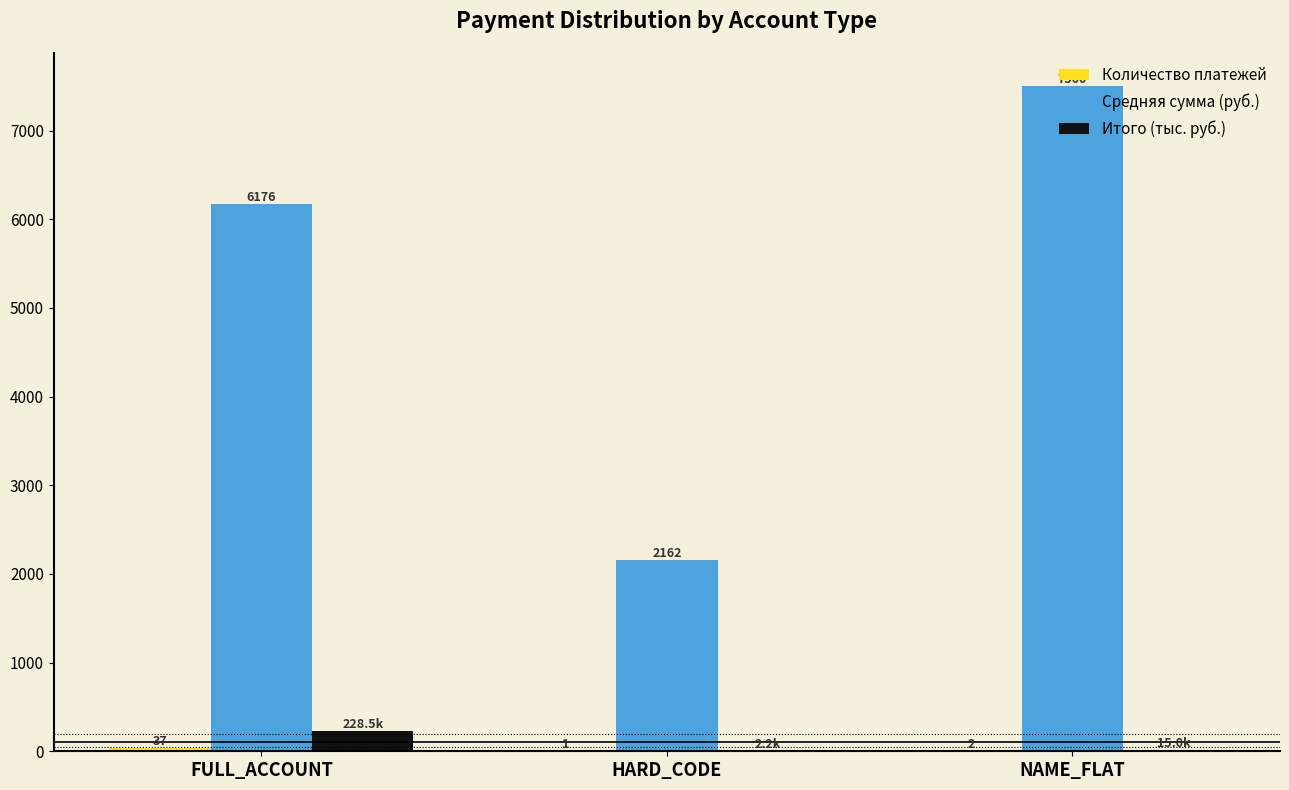

Which series has the largest total across all categories?

Средняя сумма (руб.)